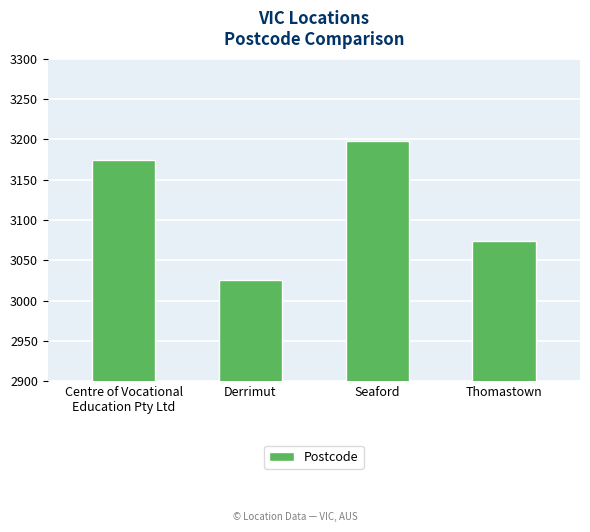

At which category does the chart reach its peak across all series?

Seaford